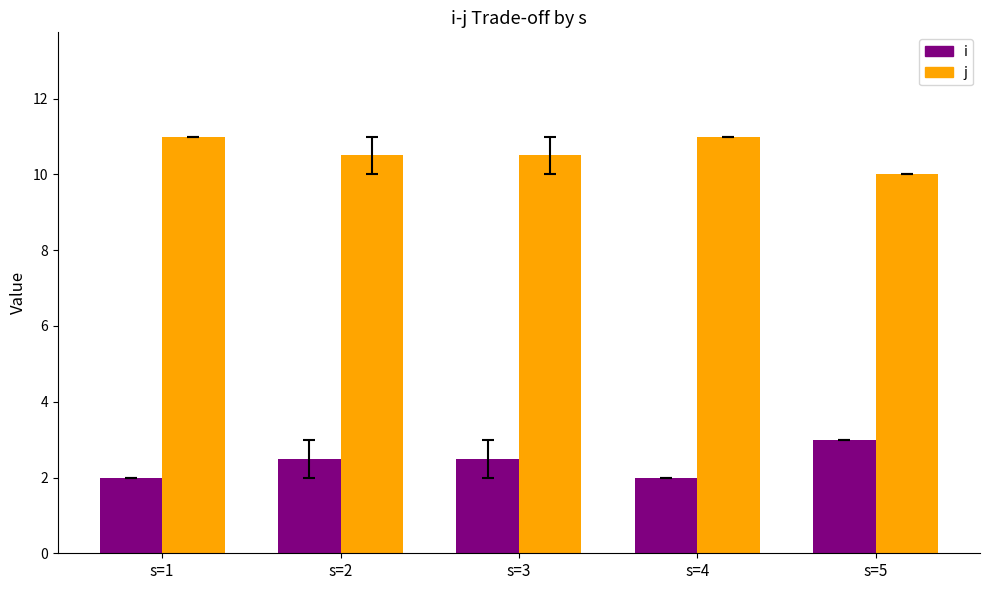

Are the bars grouped side by side (vs. stacked)?

Yes